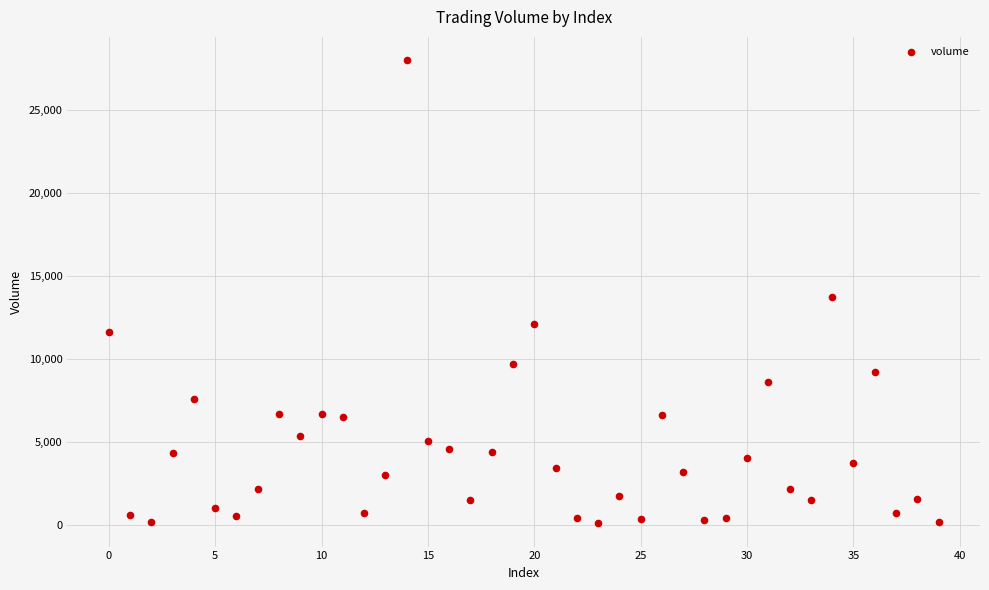

What Y value in the scatter plot is closest to 14071?

13730.7